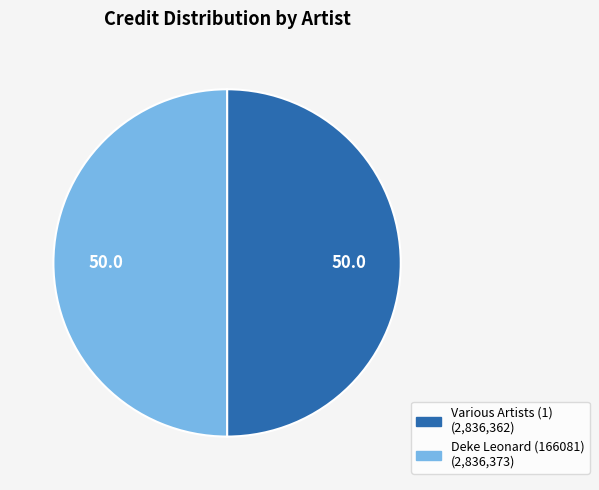

Approximately how many times larger is the value at Deke Leonard (166081) compared to Various Artists (1)?

1.0